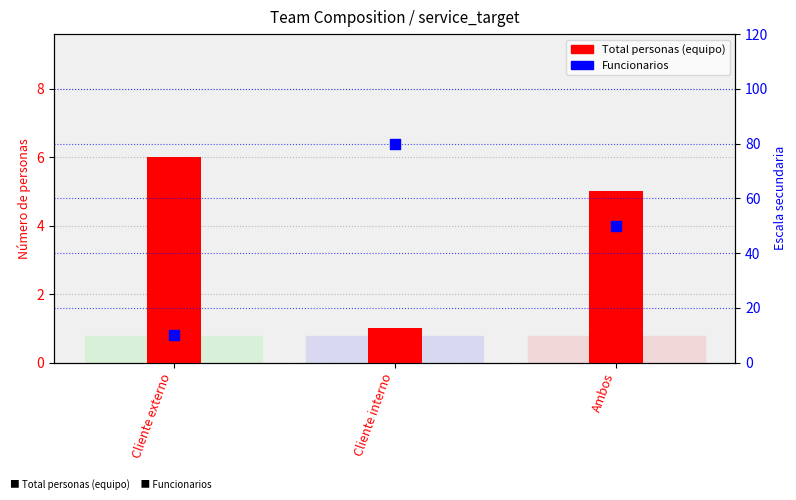

What are all the series names shown in the legend?

Total personas (equipo), Funcionarios